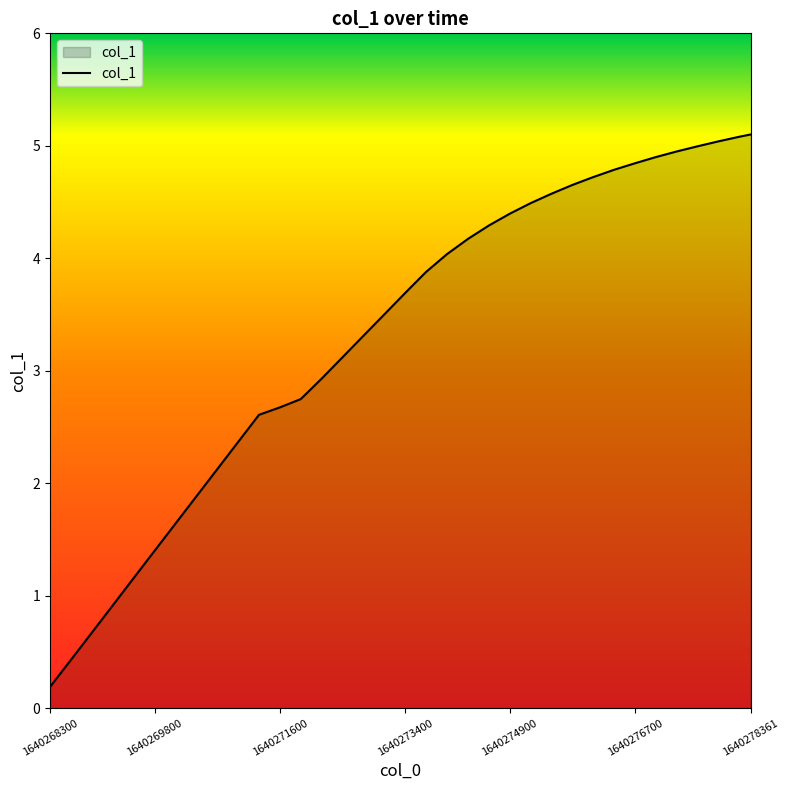

What is the difference between the maximum and minimum values?

4.9